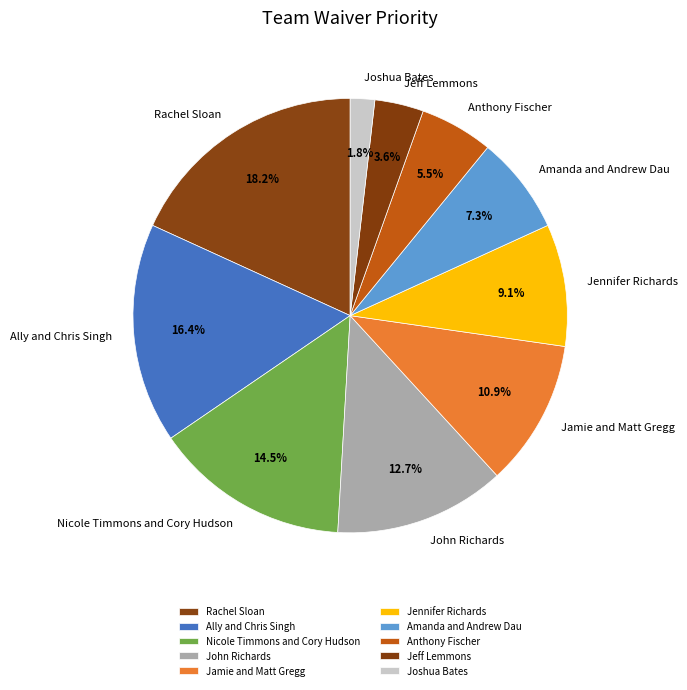

How many slices are in this pie chart?

10